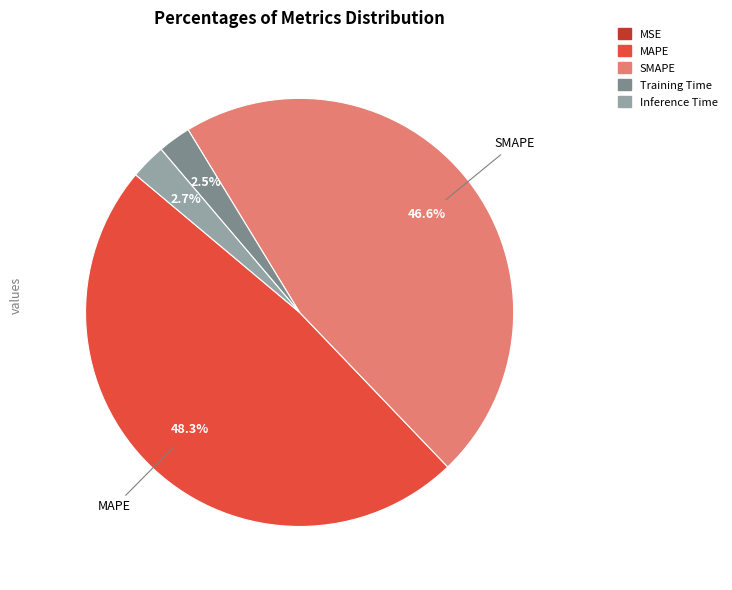

Is the sum of MAPE and SMAPE greater than half?

Yes